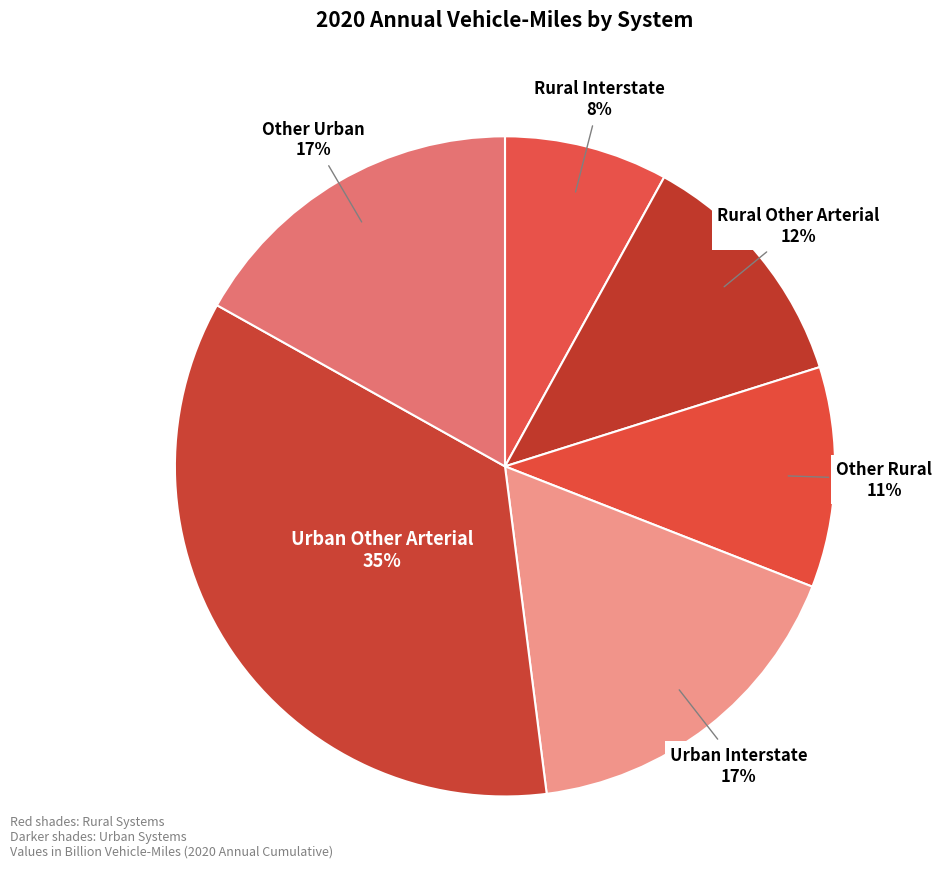

Combined, do Other Urban and Rural Other Arterial account for over 50%?

No